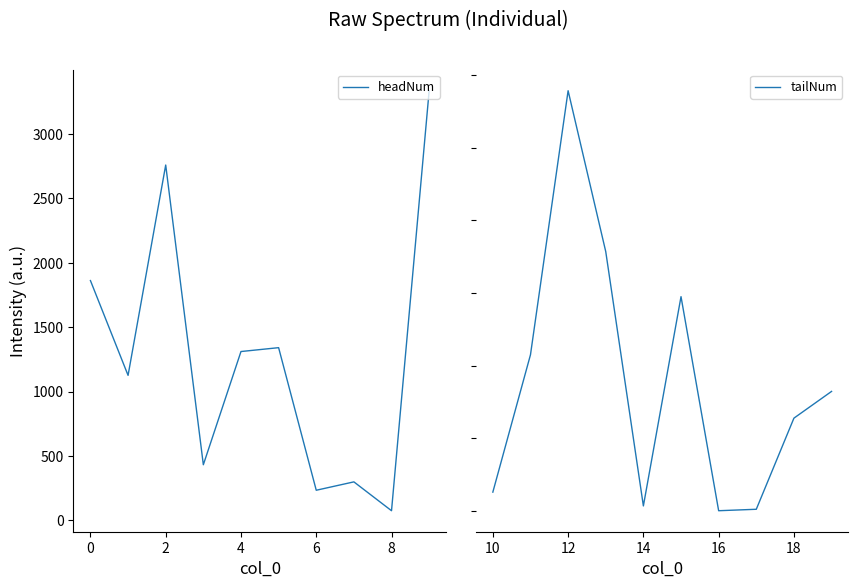

How many series are shown in this chart?

2